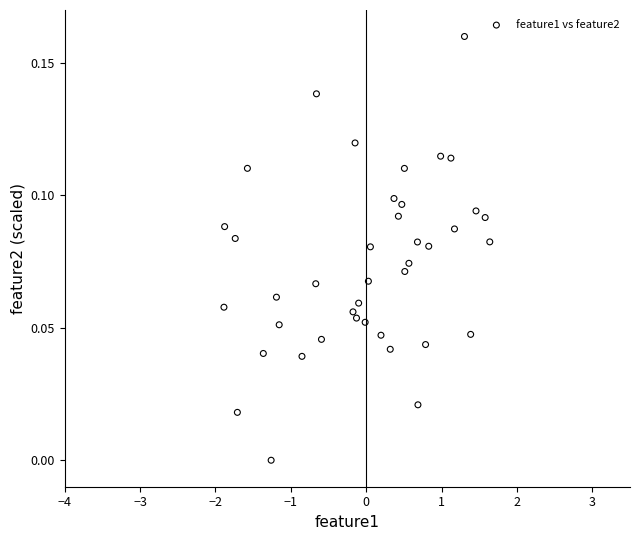

What is the range of X values (max minus min)?

3.5